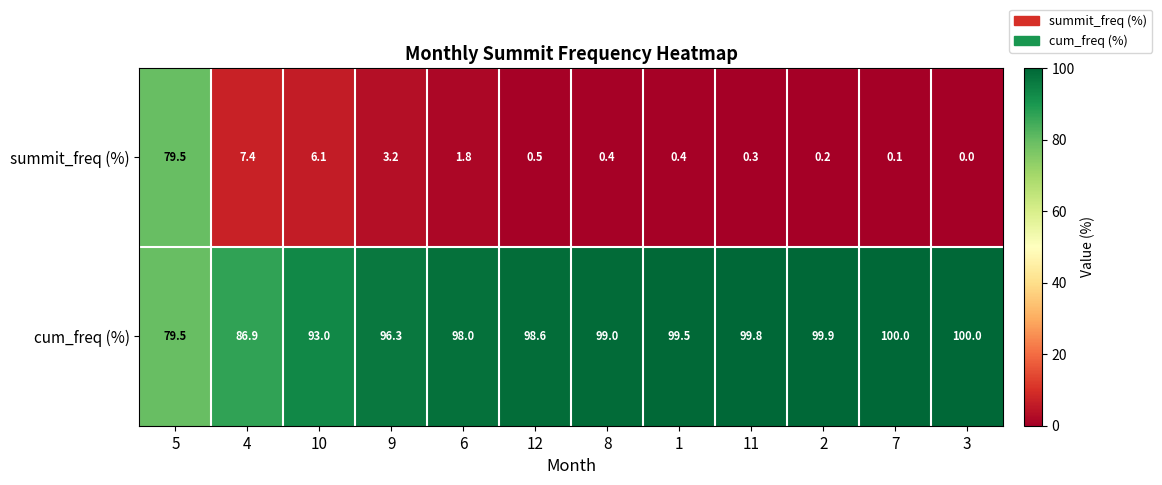

List the series in order of their overall mean, lowest first.

summit_freq (%), cum_freq (%)